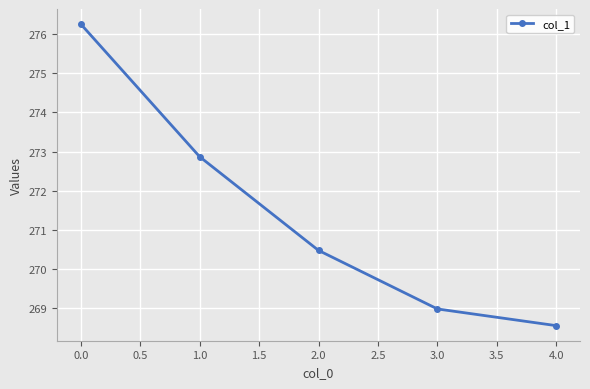

What is the smallest value displayed?

268.6